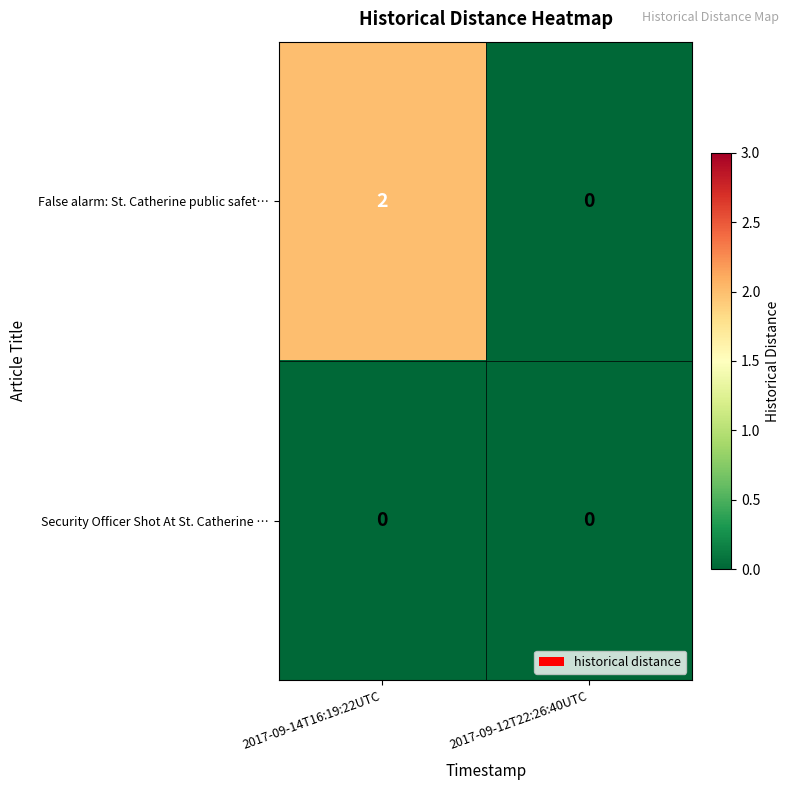

Reading left to right, what are all the values shown in this chart?

False alarm: St. Catherine public safet…: 2	0
Security Officer Shot At St. Catherine …: 0	0